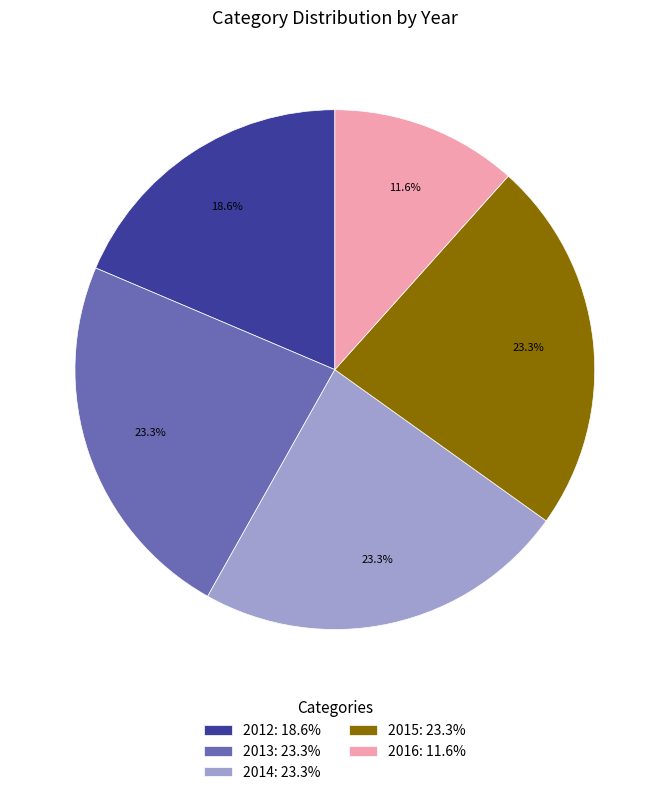

The 2014 slice represents 17% of the pie. True or false?

False